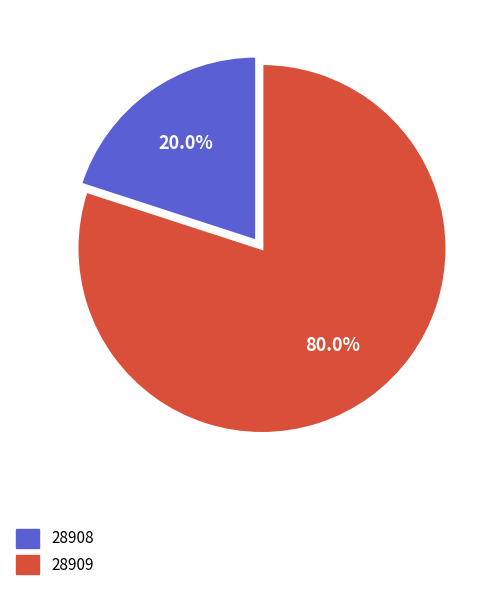

Rank the categories by value from lowest to highest.

28908, 28909